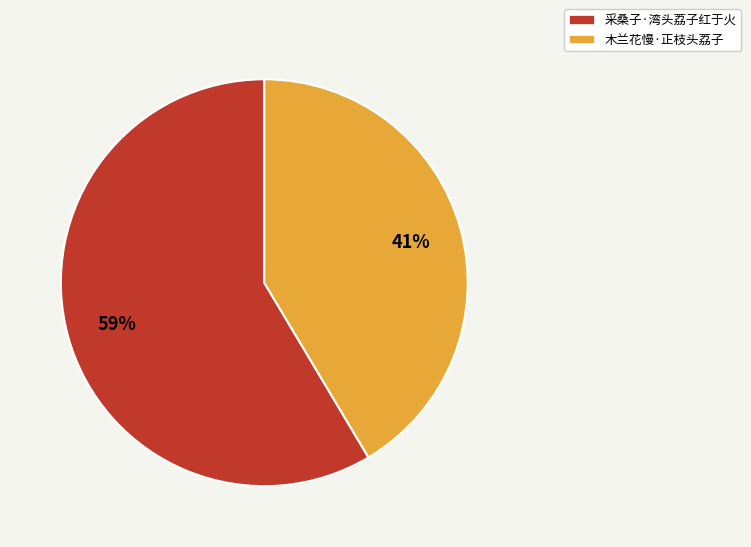

To the nearest percent, what is the combined percentage of 采桑子·湾头荔子红于火 and 木兰花慢·正枝头荔子?

100%